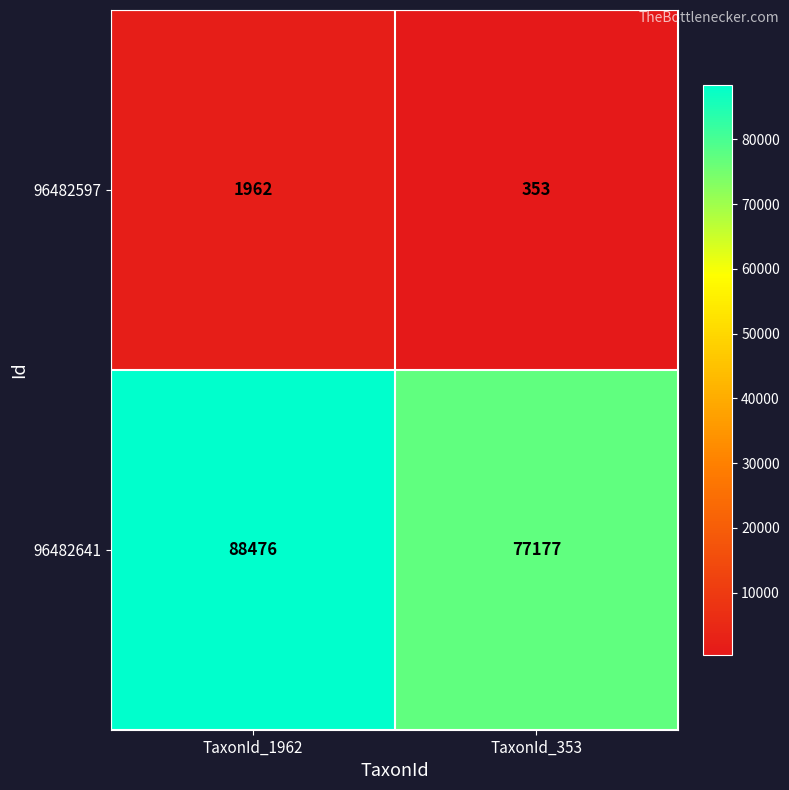

Which category has the lowest value in the 96482597 series?

TaxonId_353